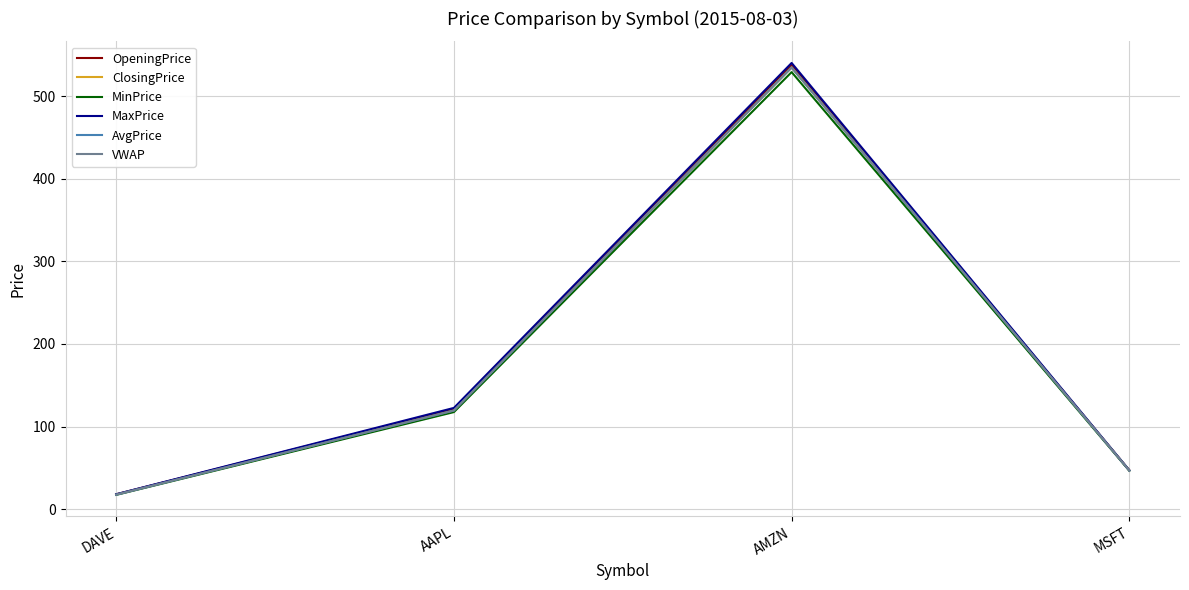

Count the number of data series in this chart.

6